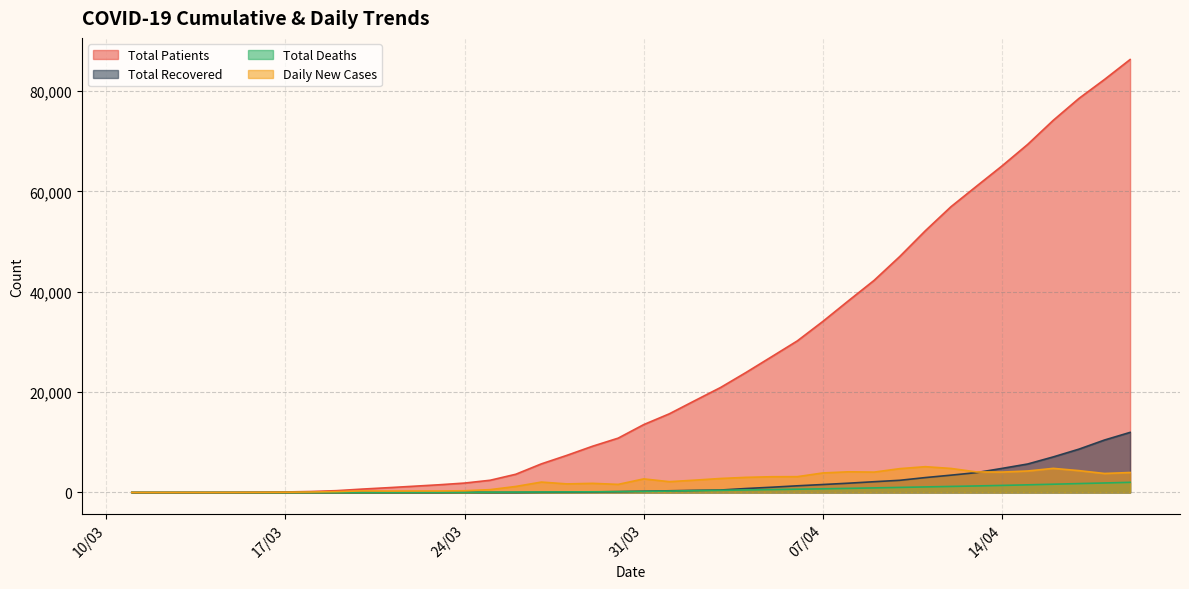

Which series has the widest spread of values?

Total Patients